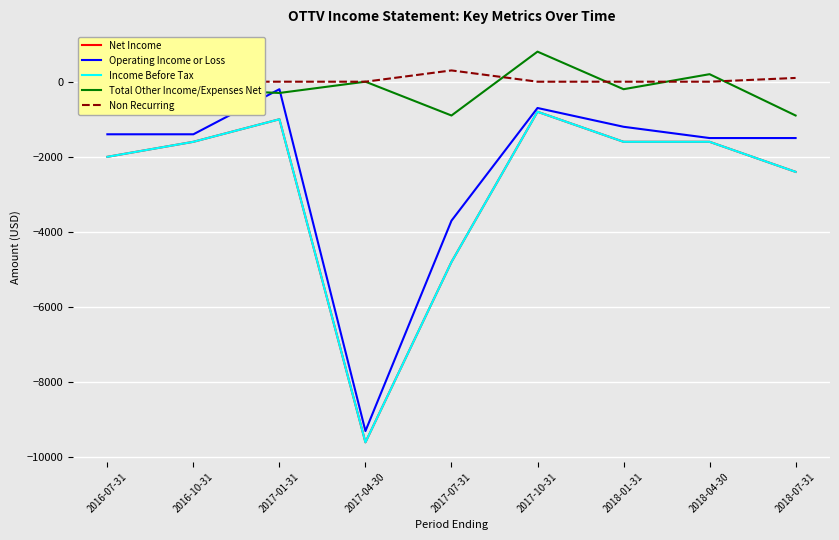

The value of Income Before Tax at 2017-01-31 is -1325. True or false?

False